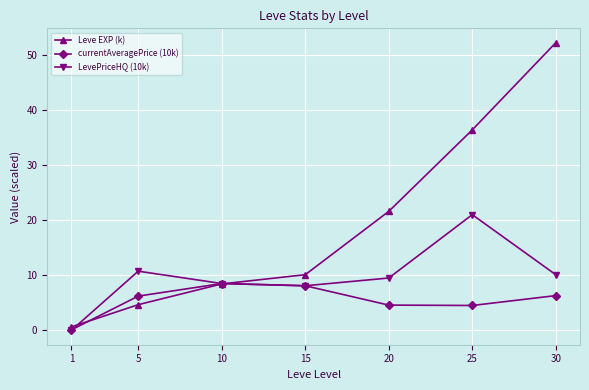

Which series has the largest total across all categories?

Leve EXP (k)